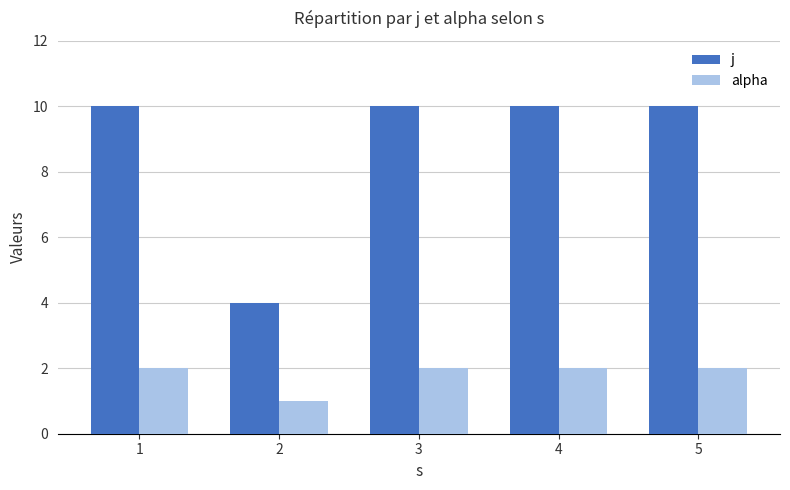

What is the spread (max minus min) of values at 5?

8